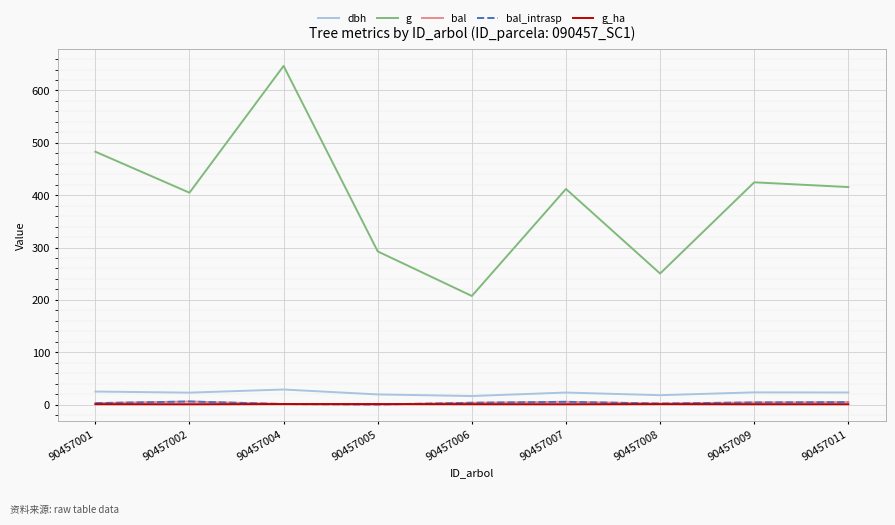

Is this an area chart (filled region under the line)?

No